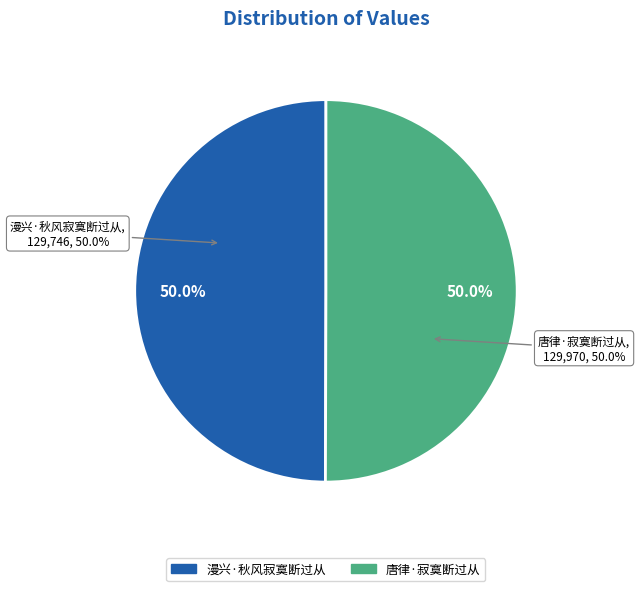

Approximately how many times larger is the value at 唐律·寂寞断过从 compared to 漫兴·秋风寂寞断过从?

1.0